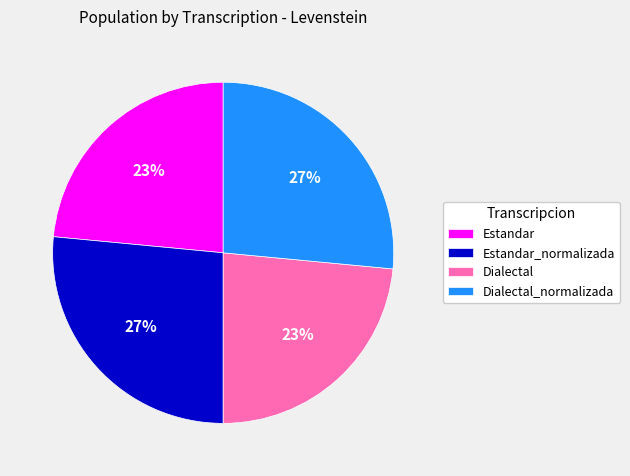

To the nearest percent, what is the combined percentage of Estandar and Estandar_normalizada?

50%